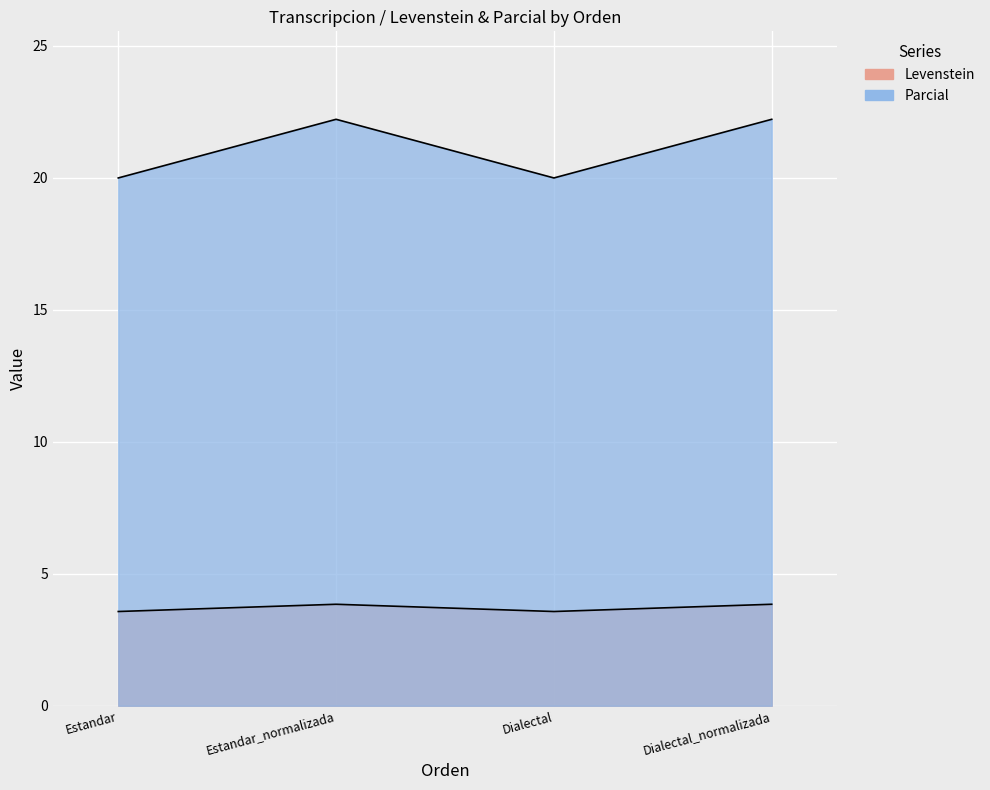

List the series in order of their overall mean, highest first.

Parcial, Levenstein